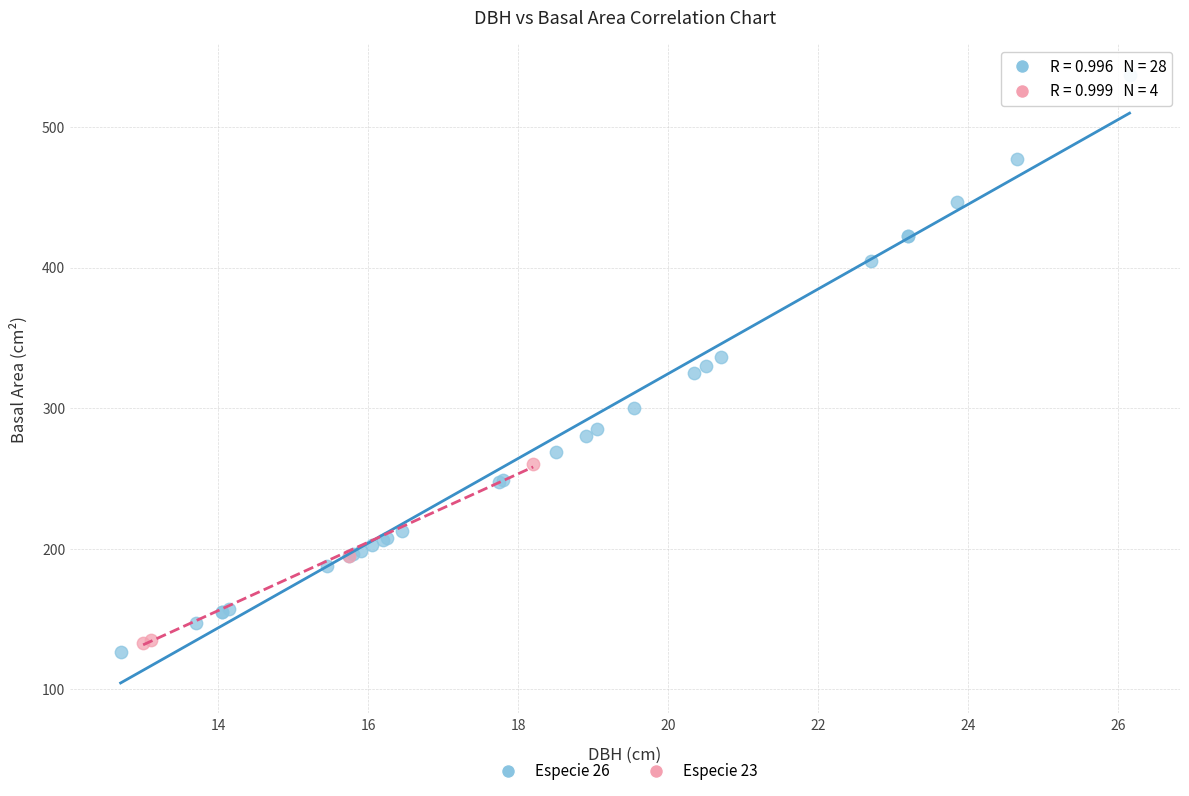

Which series has the largest Y range (max minus min)?

Especie 26